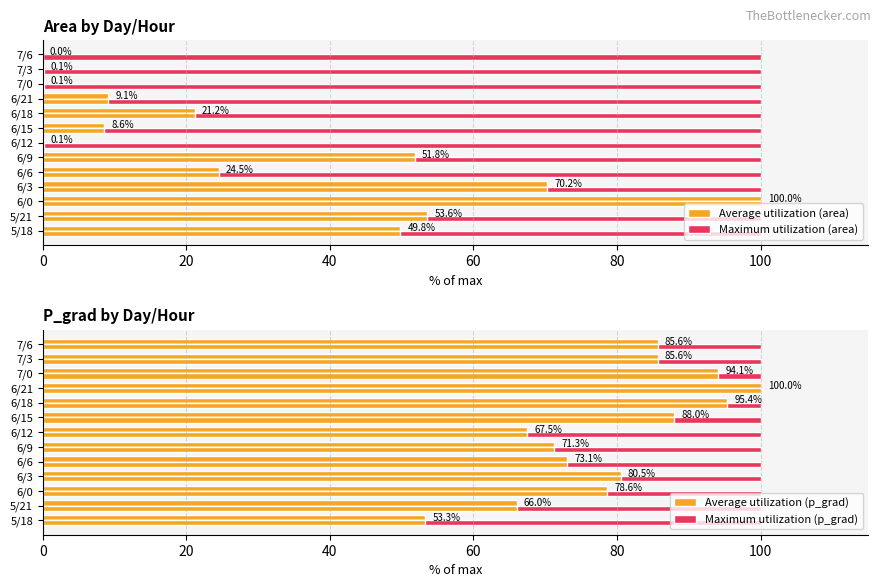

Which series has the largest total across all categories?

p_grad